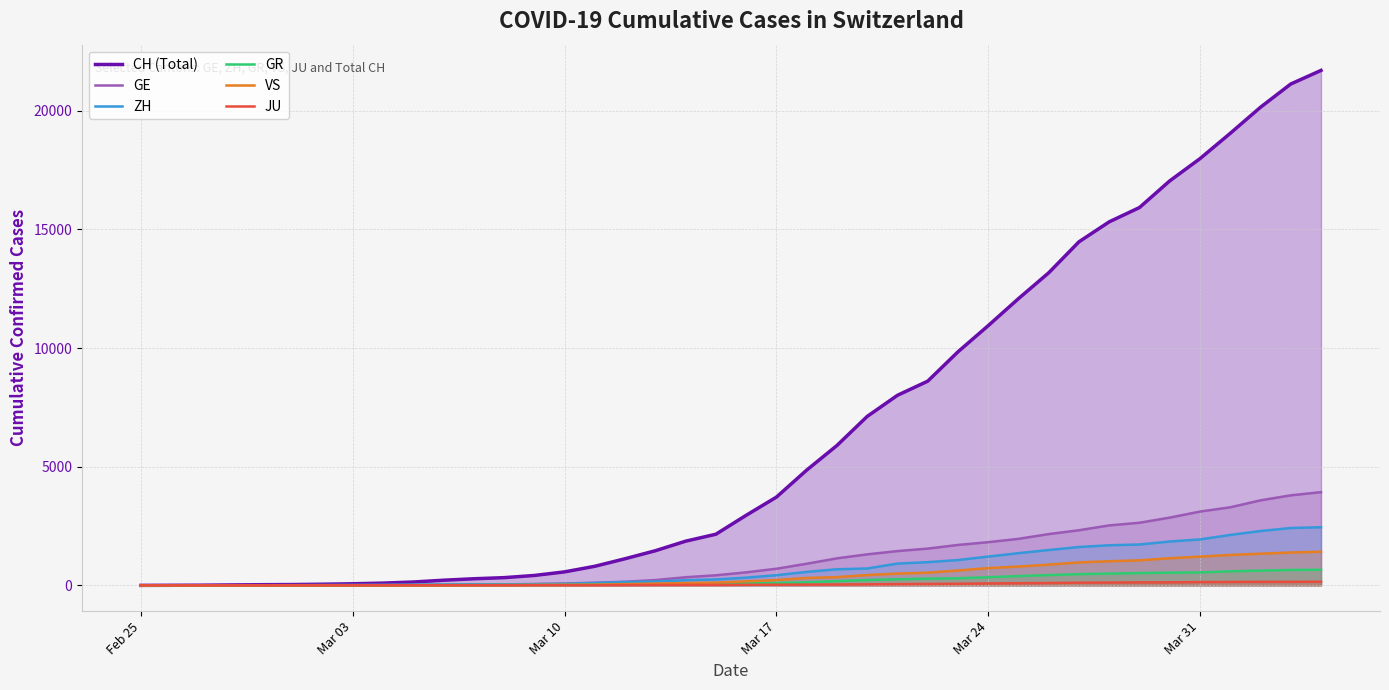

Which series has the widest spread of values?

CH (Total)